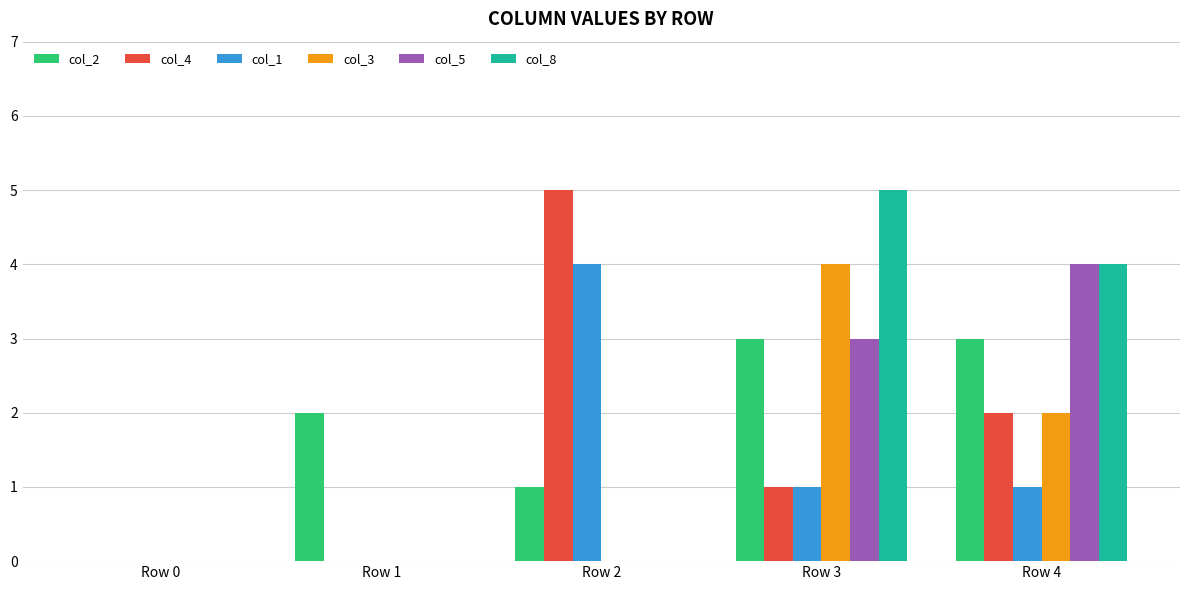

Does the chart contain stacked bars?

No